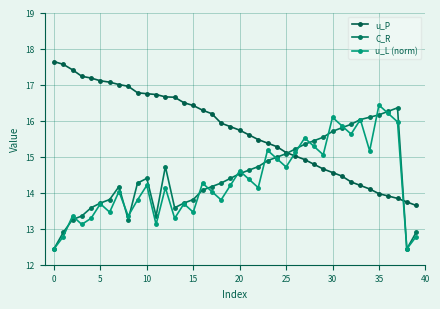

Where is C_R nearest to the value 14?

16